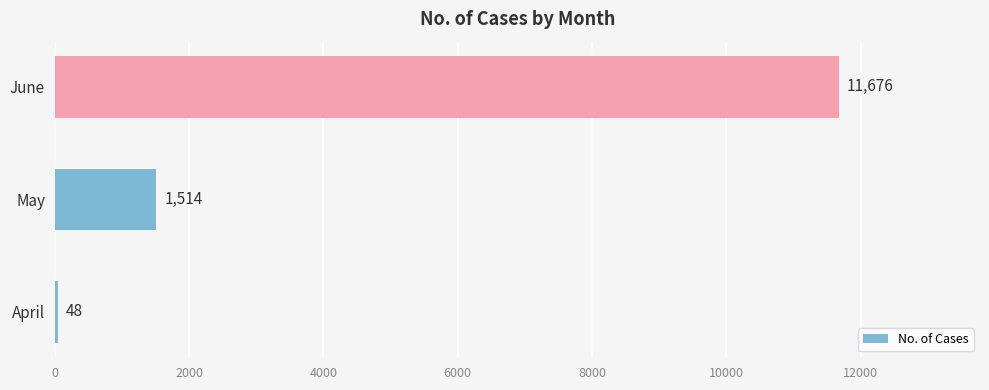

Reading bottom to top, what are all the values shown in this chart?

48	1514	11676